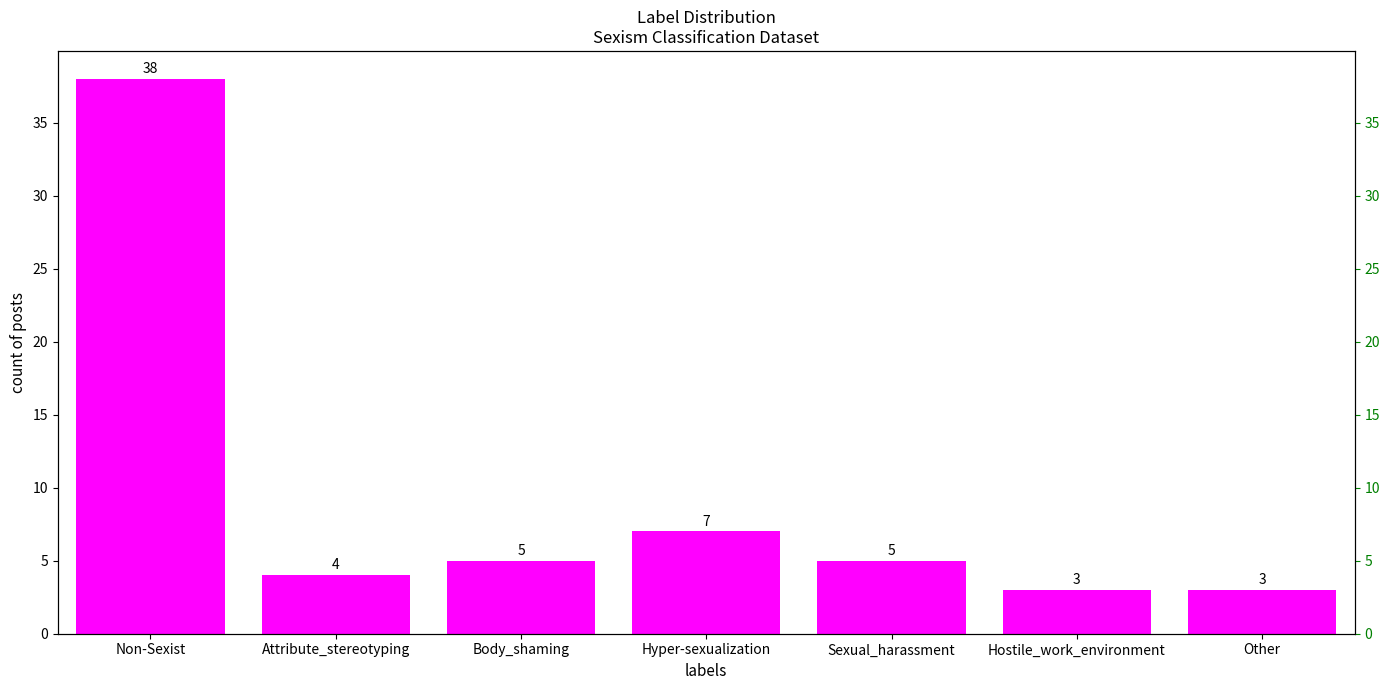

Reading left to right, transcribe all the data shown in this chart.

38	4	5	7	5	3	3